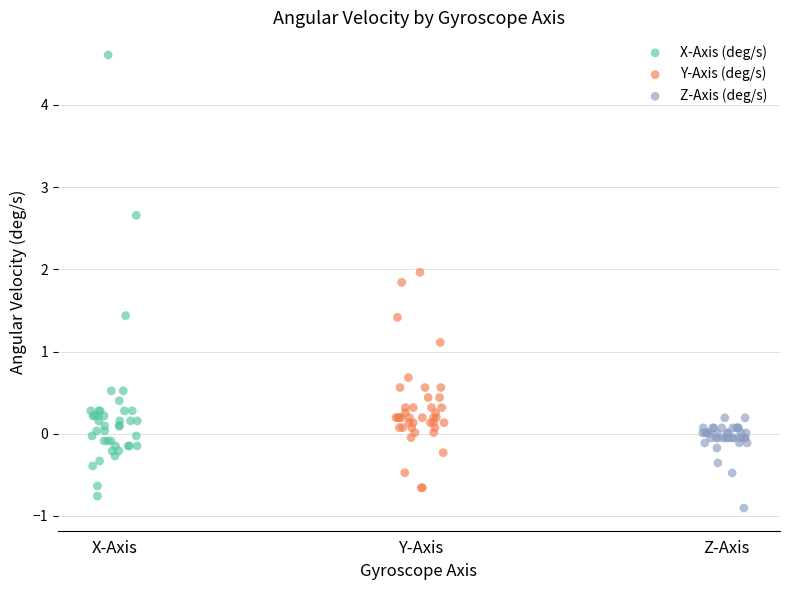

Which series has the widest spread of Y values?

X-Axis (deg/s)